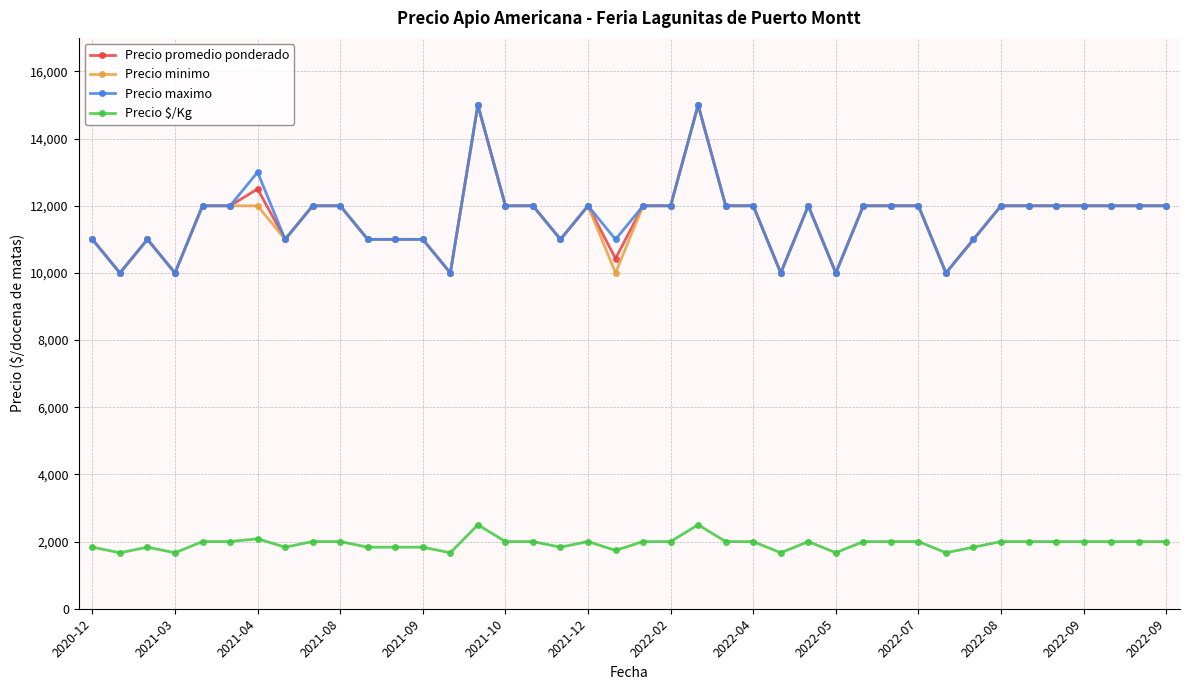

True or false: Precio promedio ponderado has more than 1 points higher than both neighbors.

True